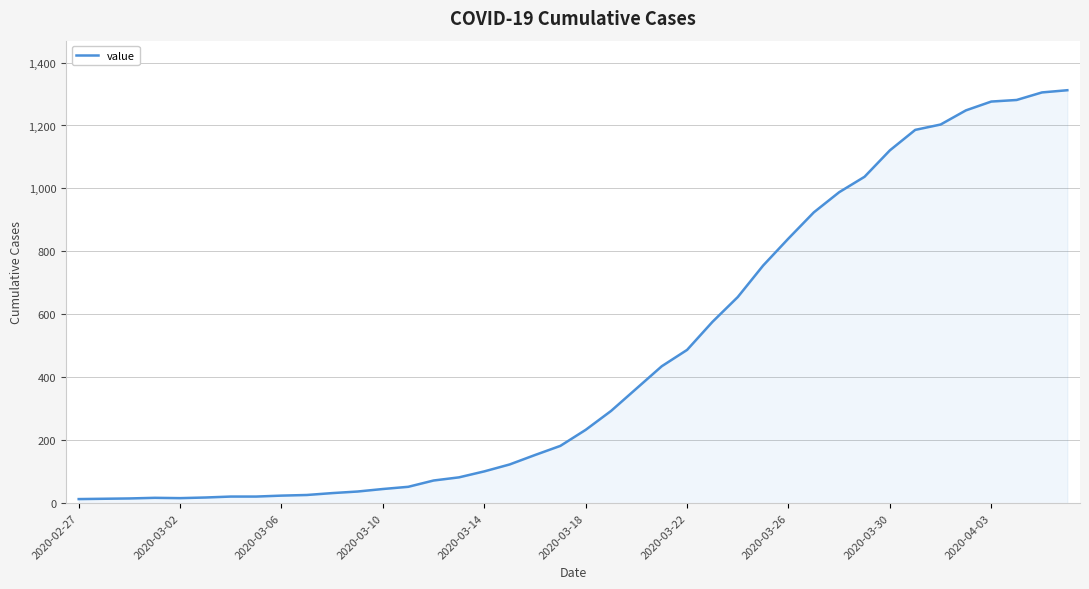

What is the greatest value displayed?

1312